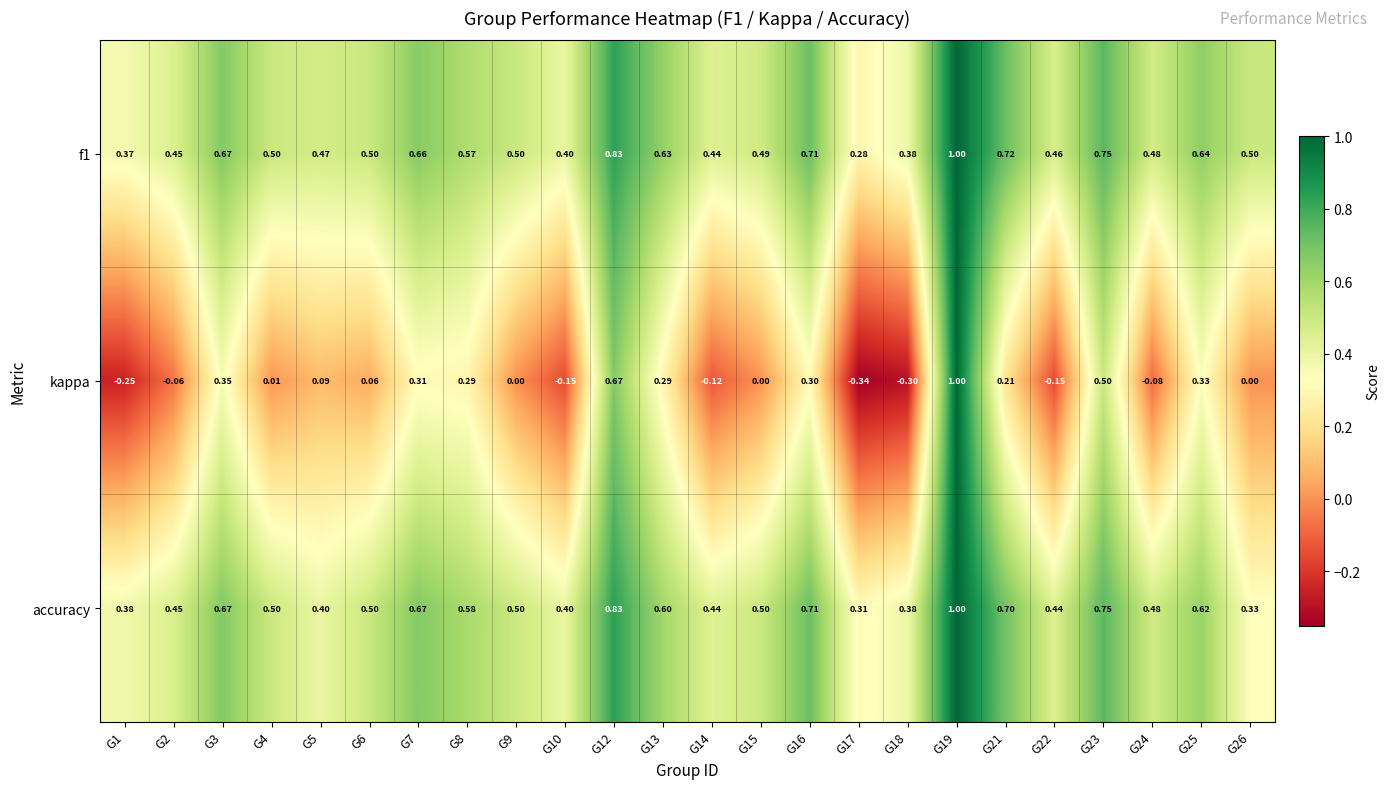

Is the value of kappa at G1 greater than the value of f1 at G22?

No